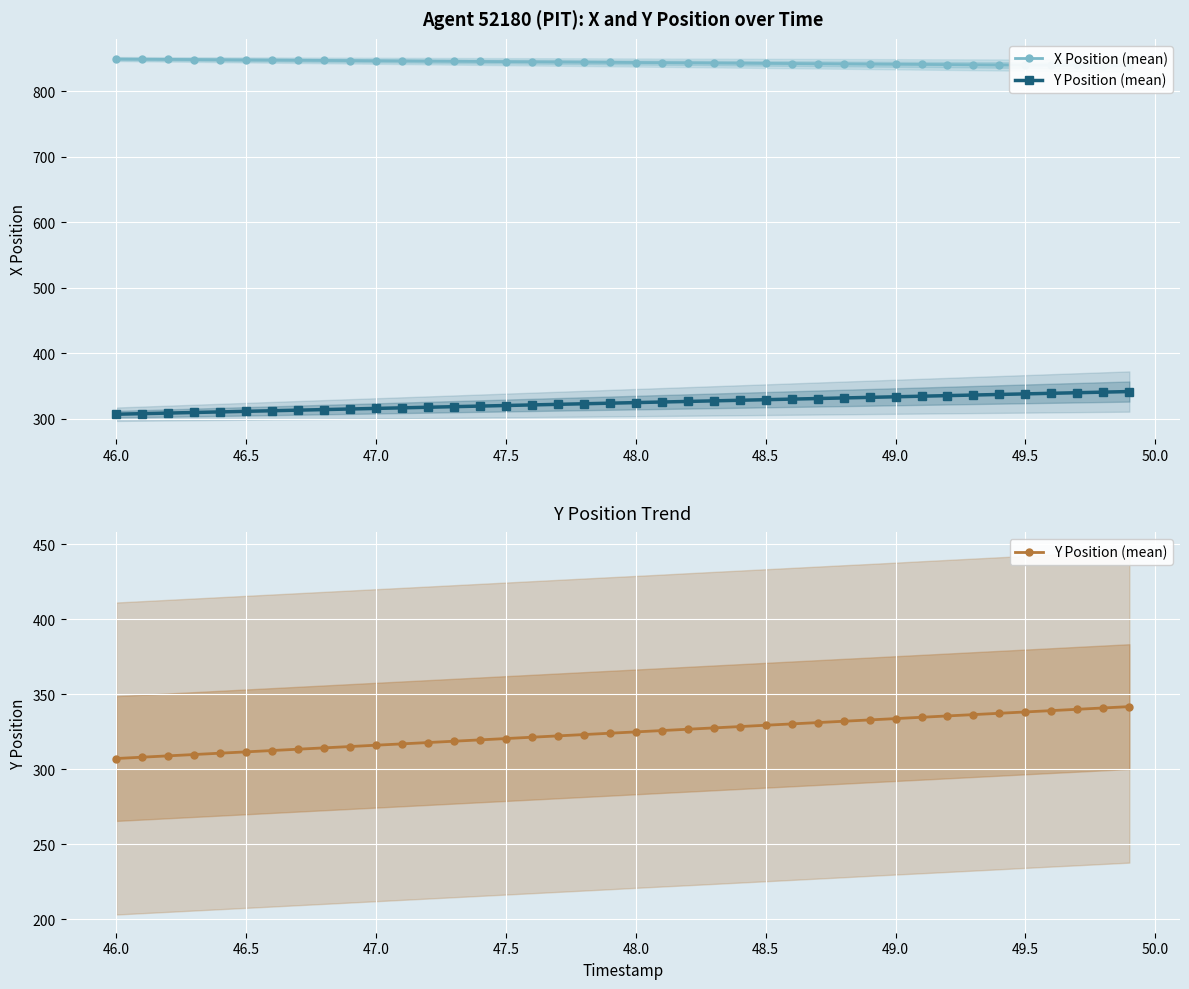

What is the value of the X Position (mean) point at the 19th from the left?

844.5